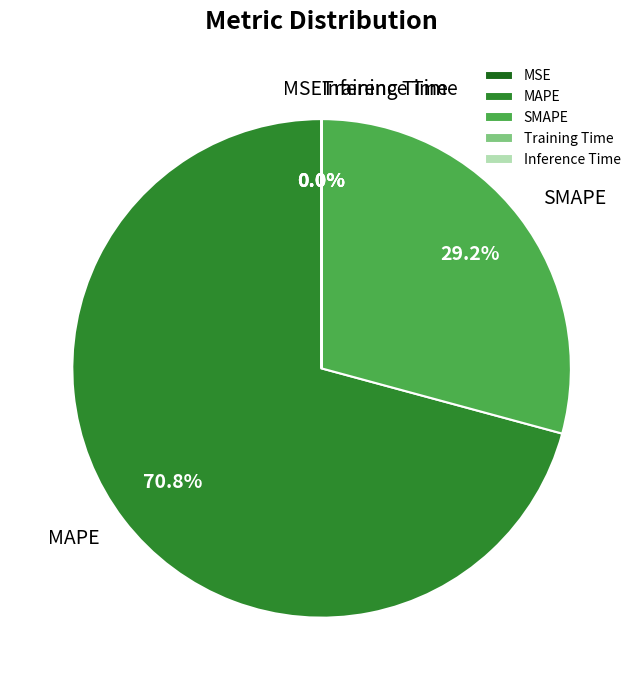

Does MAPE account for over 50% of the chart?

Yes